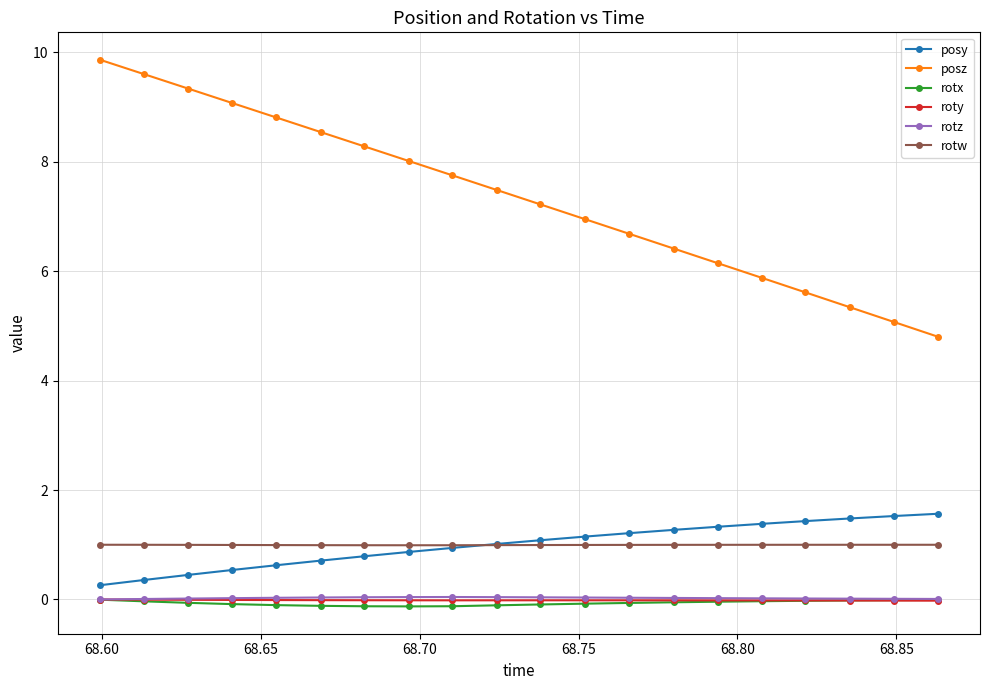

Which series has the widest spread of values?

posz